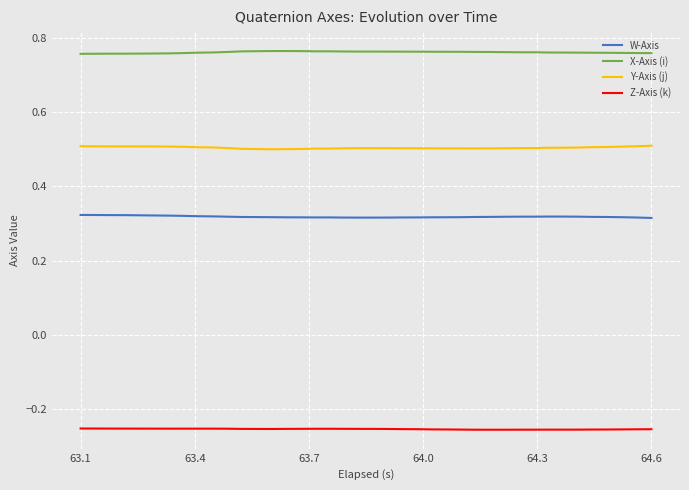

Which series has the largest total across all categories?

X-Axis (i)